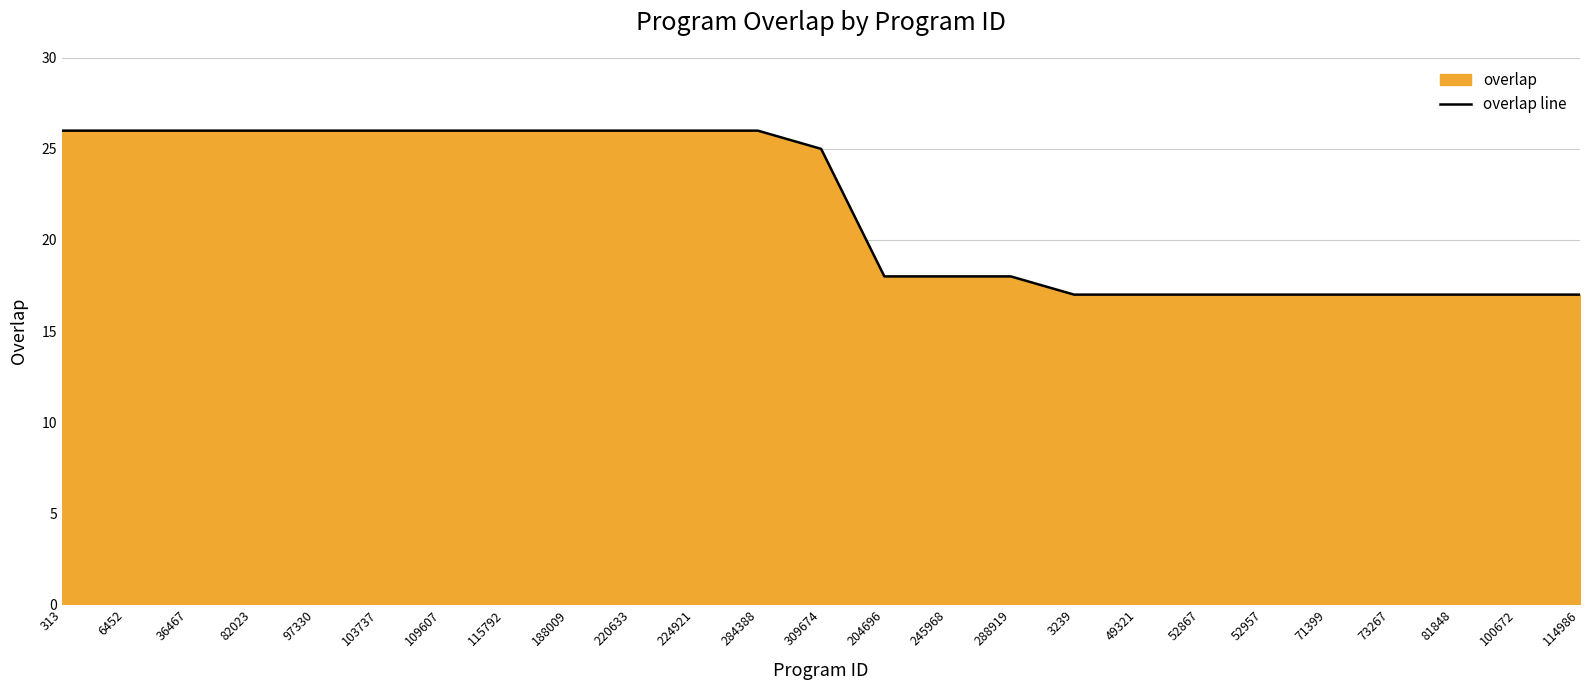

Rank the categories by value from highest to lowest.

313, 6452, 36467, 82023, 97330, 103737, 109607, 115792, 188009, 220633, 224921, 284388, 309674, 204696, 245968, 288919, 3239, 49321, 52867, 52957, 71399, 73267, 81848, 100672, 114986